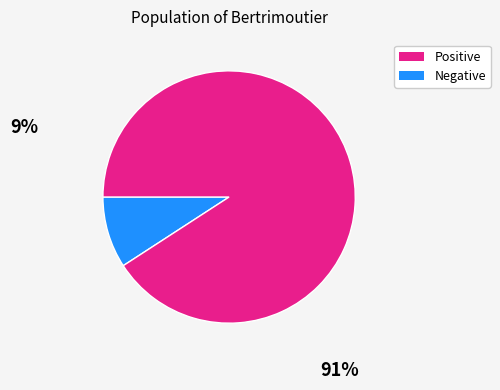

Is there a majority slice in this chart?

Yes